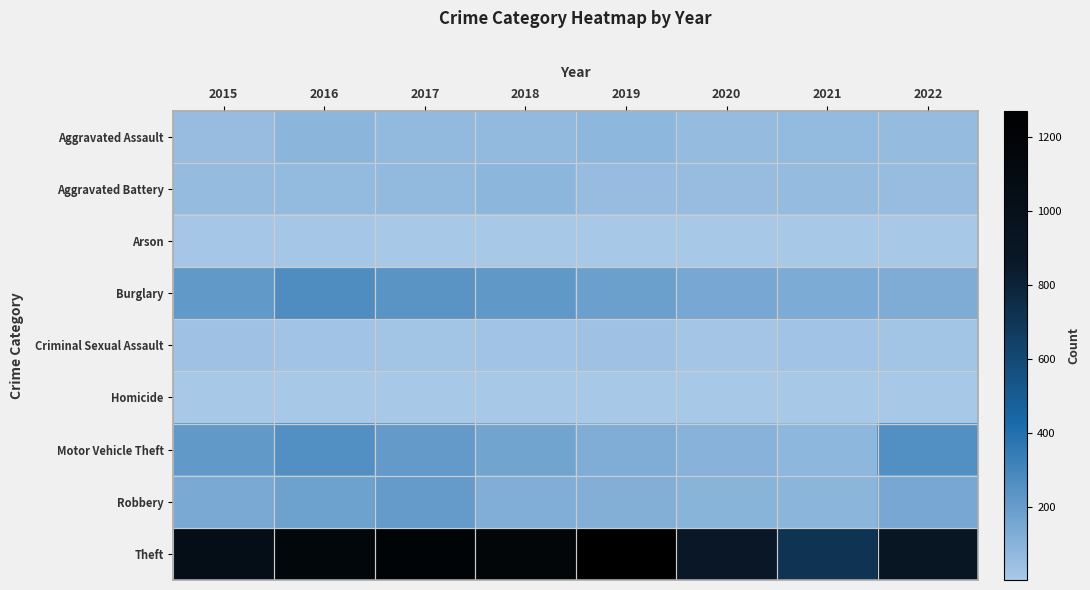

Which has a higher value, 2016 or 2015?

2016